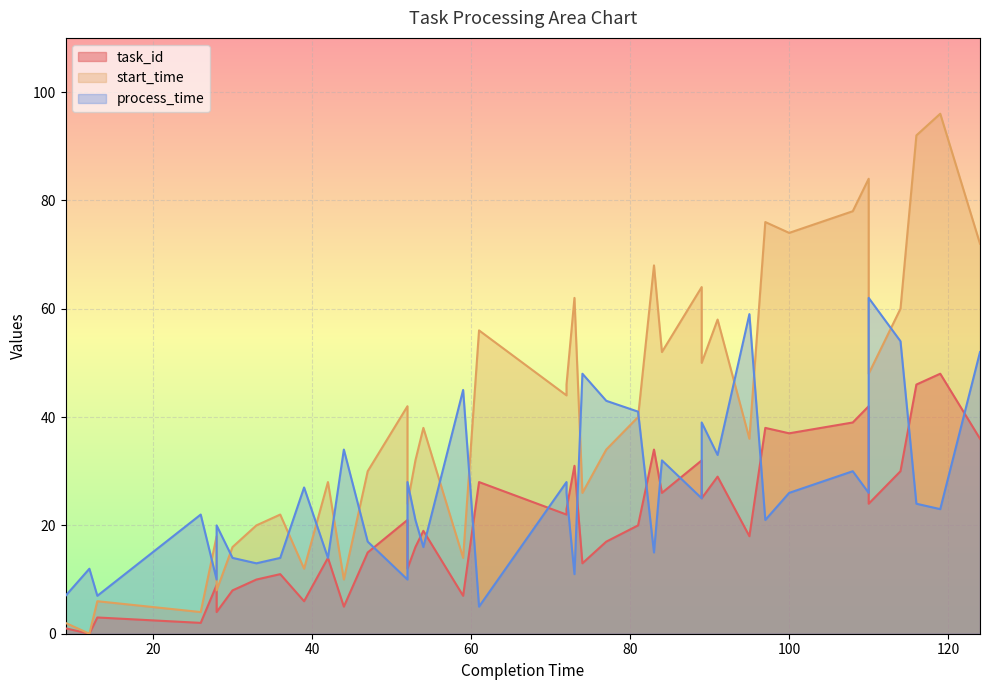

Where does the task_id series first go above 20?

52